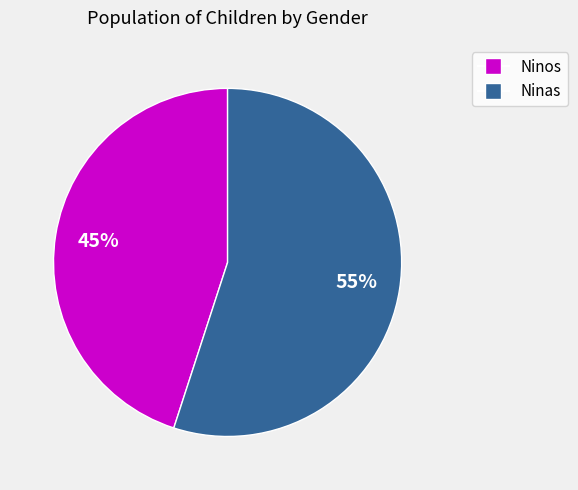

Which category has the biggest portion of the pie?

Ninas